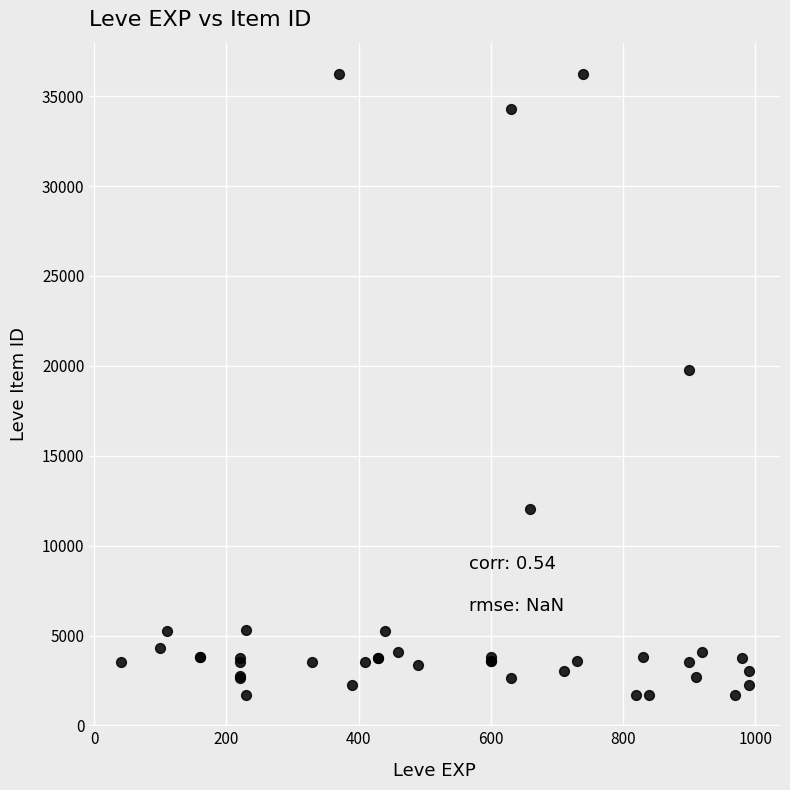

What Y value in the scatter plot is closest to 18967?

19744